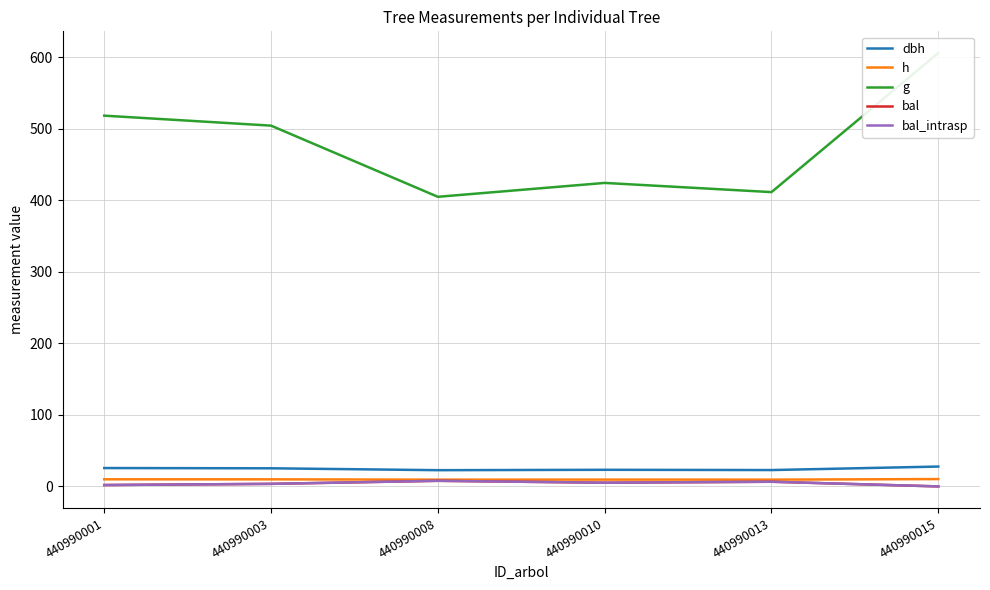

Between 440990015 and 440990010, which is larger?

440990015